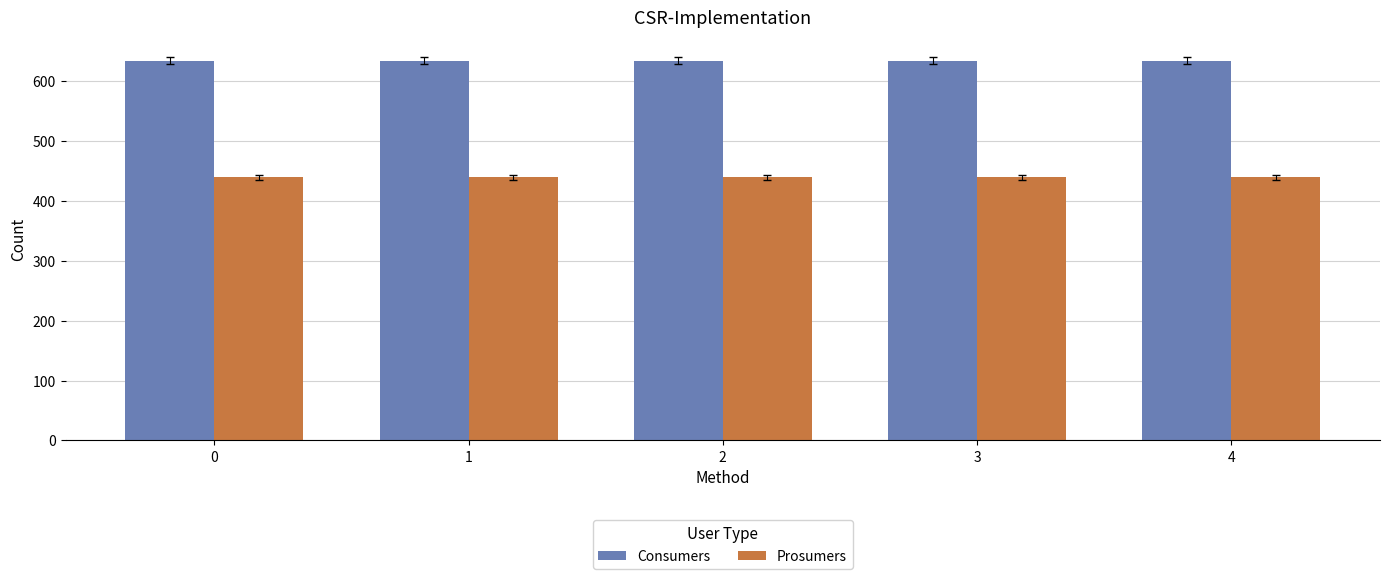

How many series are shown in this chart?

2